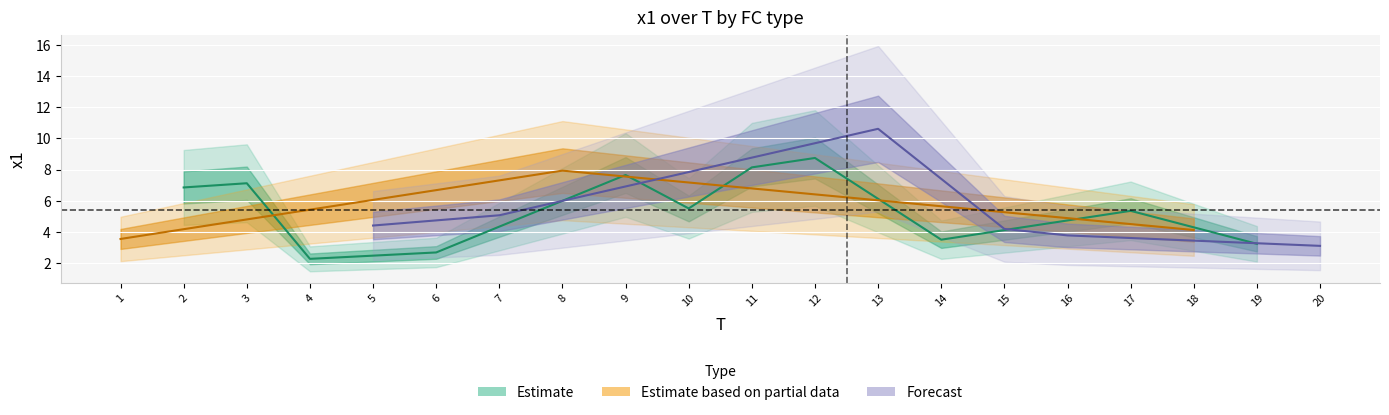

What value does the x1 series have at 5?

4.4